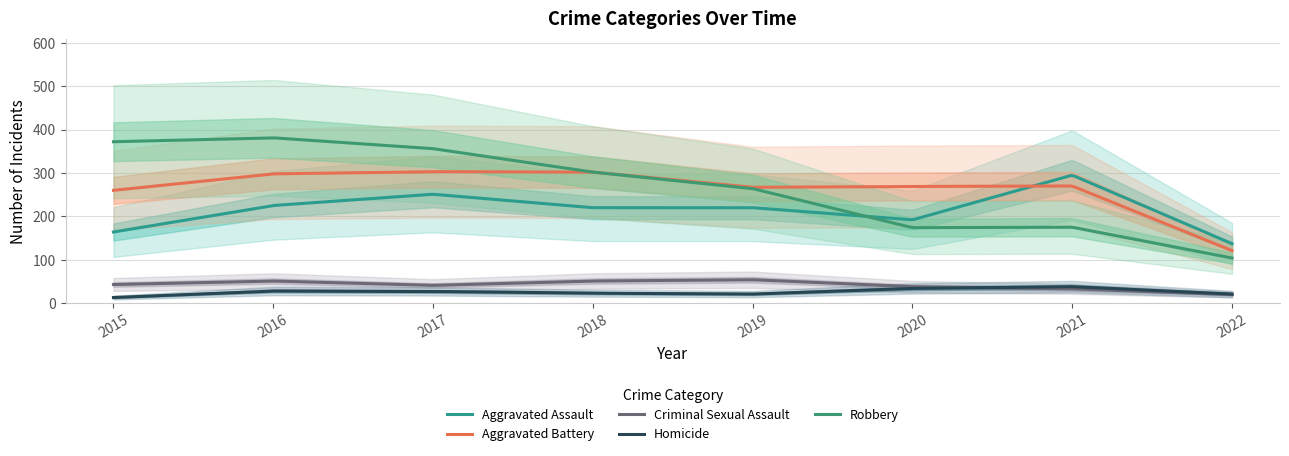

List the series in order of their peak value, lowest first.

Homicide, Criminal Sexual Assault, Aggravated Assault, Aggravated Battery, Robbery